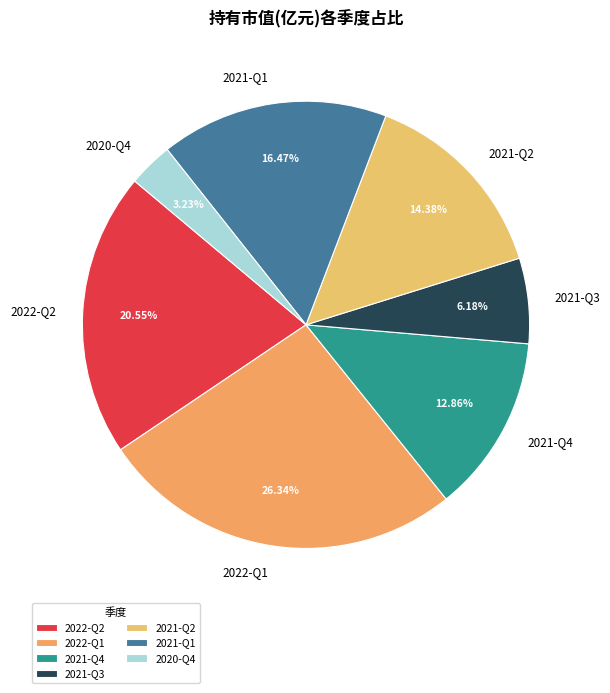

Do 2021-Q4 and 2022-Q2 together represent more than half of the pie?

No